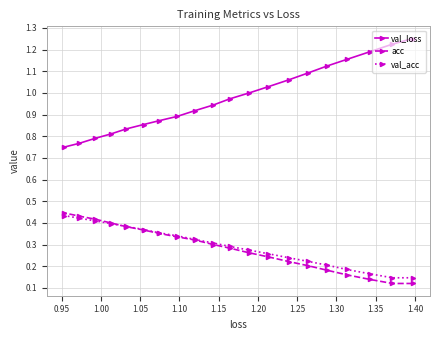

What is the average value of the acc series?

0.3